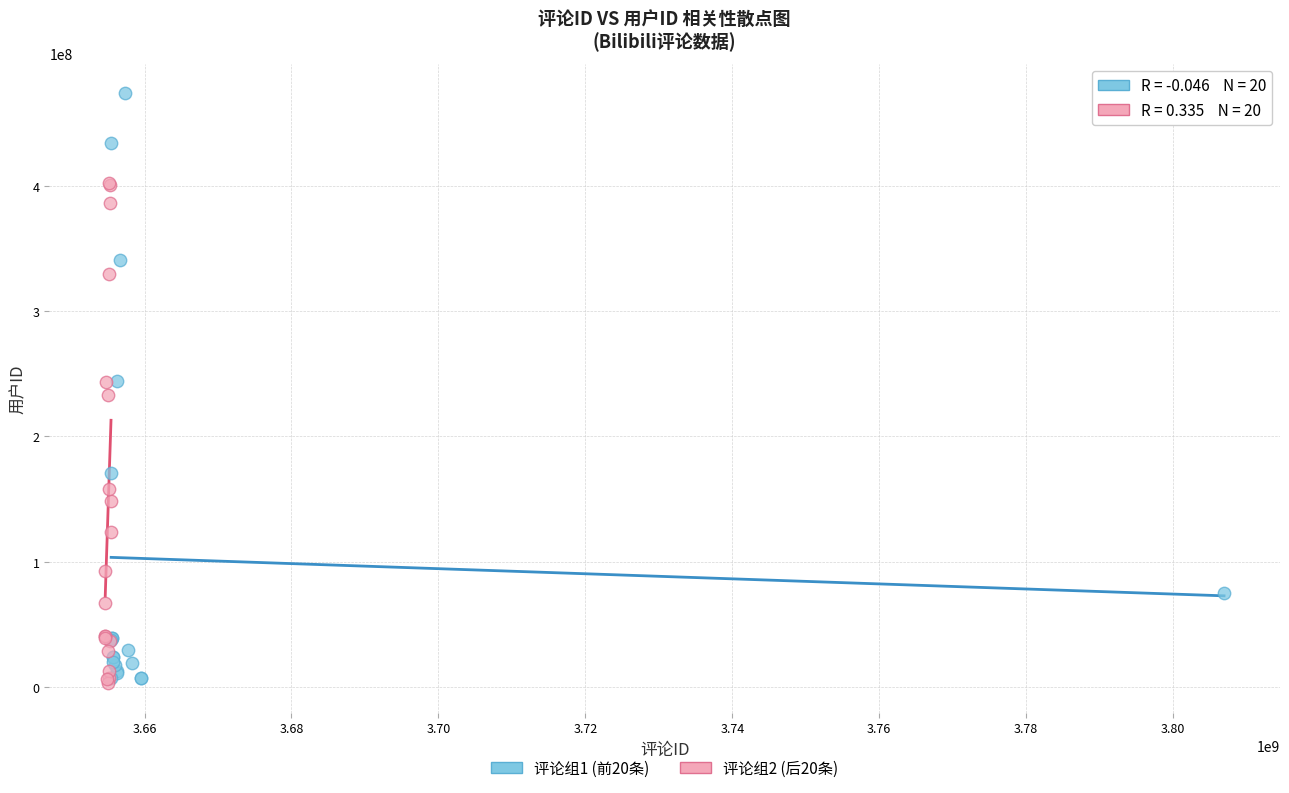

Which series contains the highest Y value?

评论组1 (前20条)